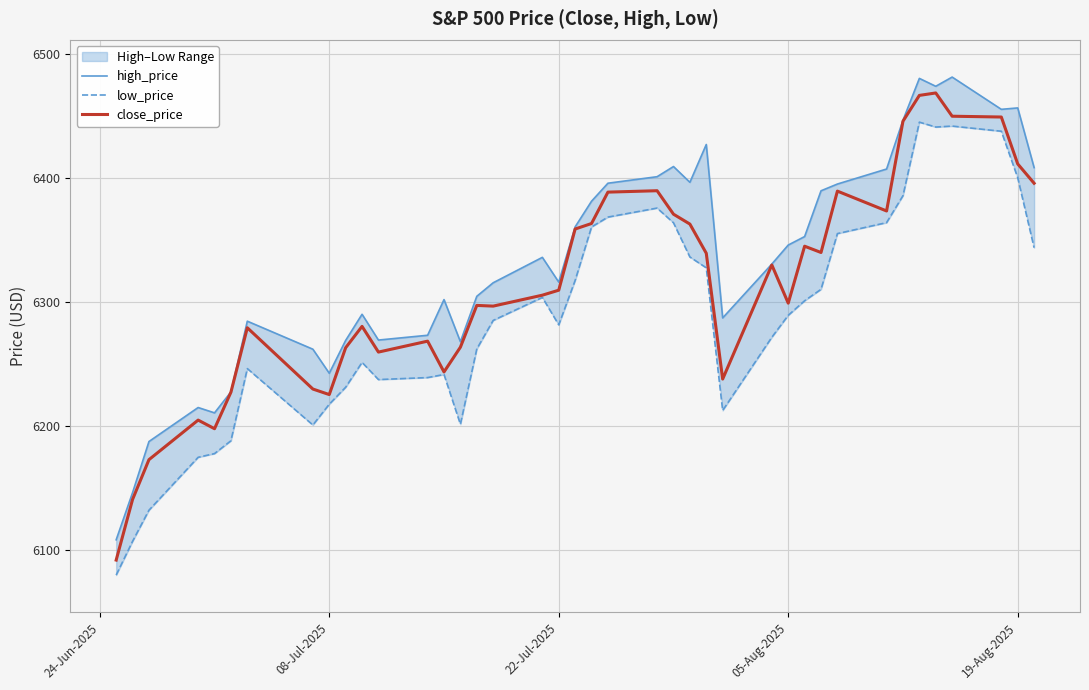

What is the highest value of the close_price series?

6468.5